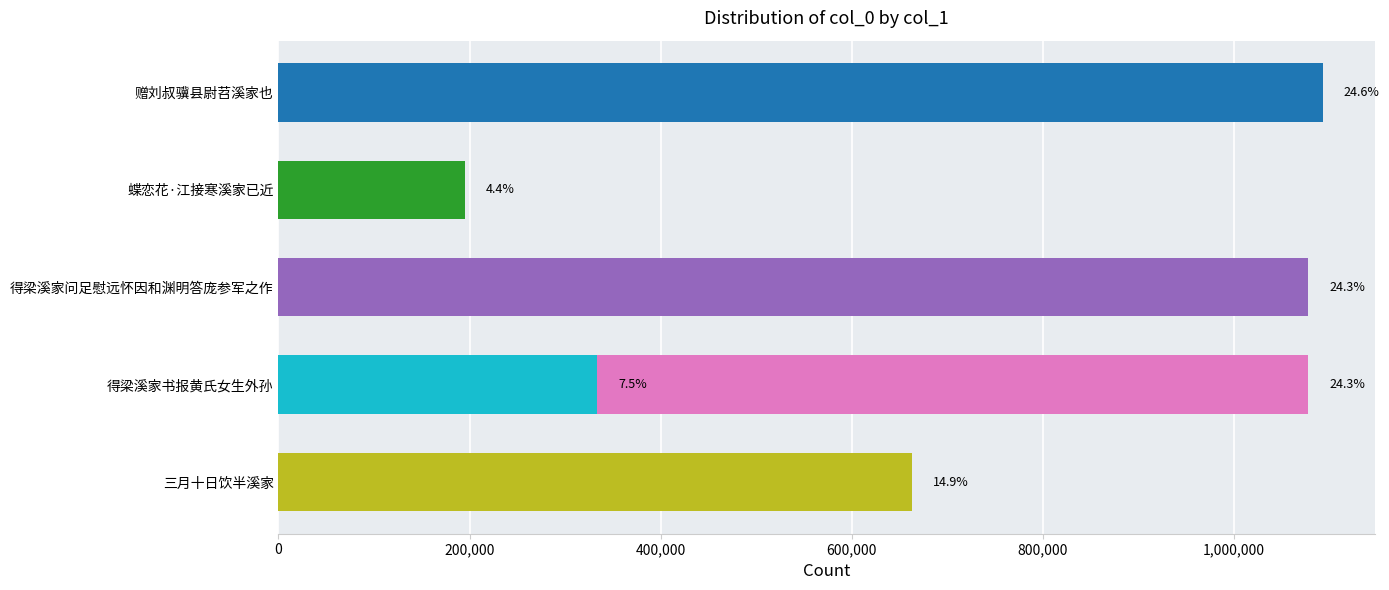

What is the difference between the maximum and minimum values?

898011